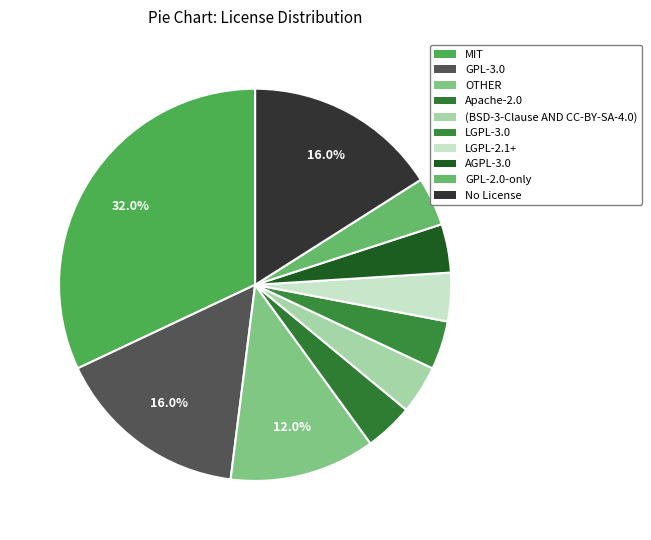

Combined, what portion of the pie is LGPL-3.0 and (BSD-3-Clause AND CC-BY-SA-4.0)?

8.0%